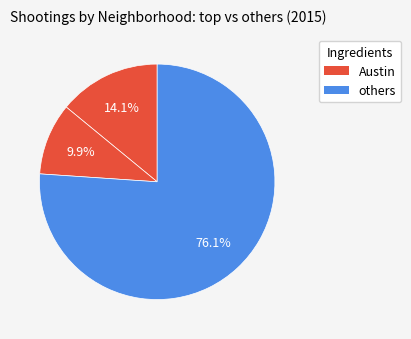

How many segments does this pie chart have?

3